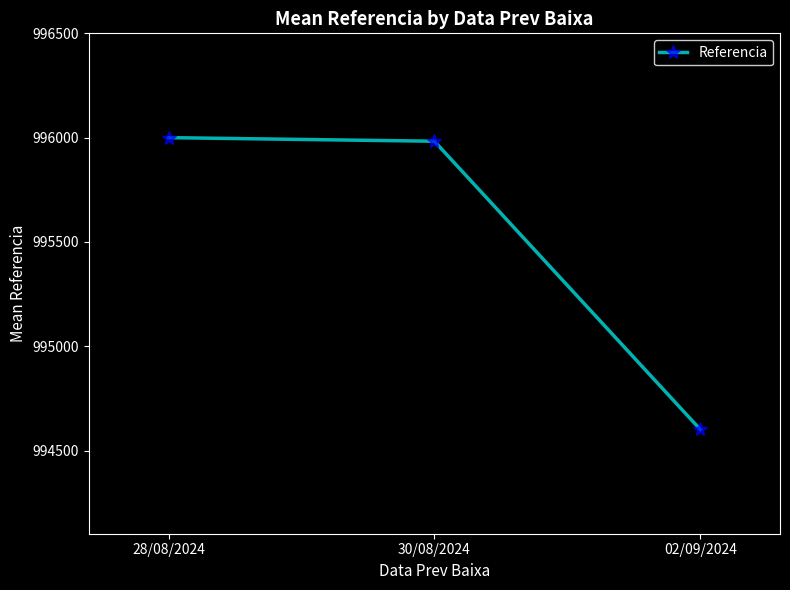

The chart shows a value of 1632732.9 at 30/08/2024. True or false?

False